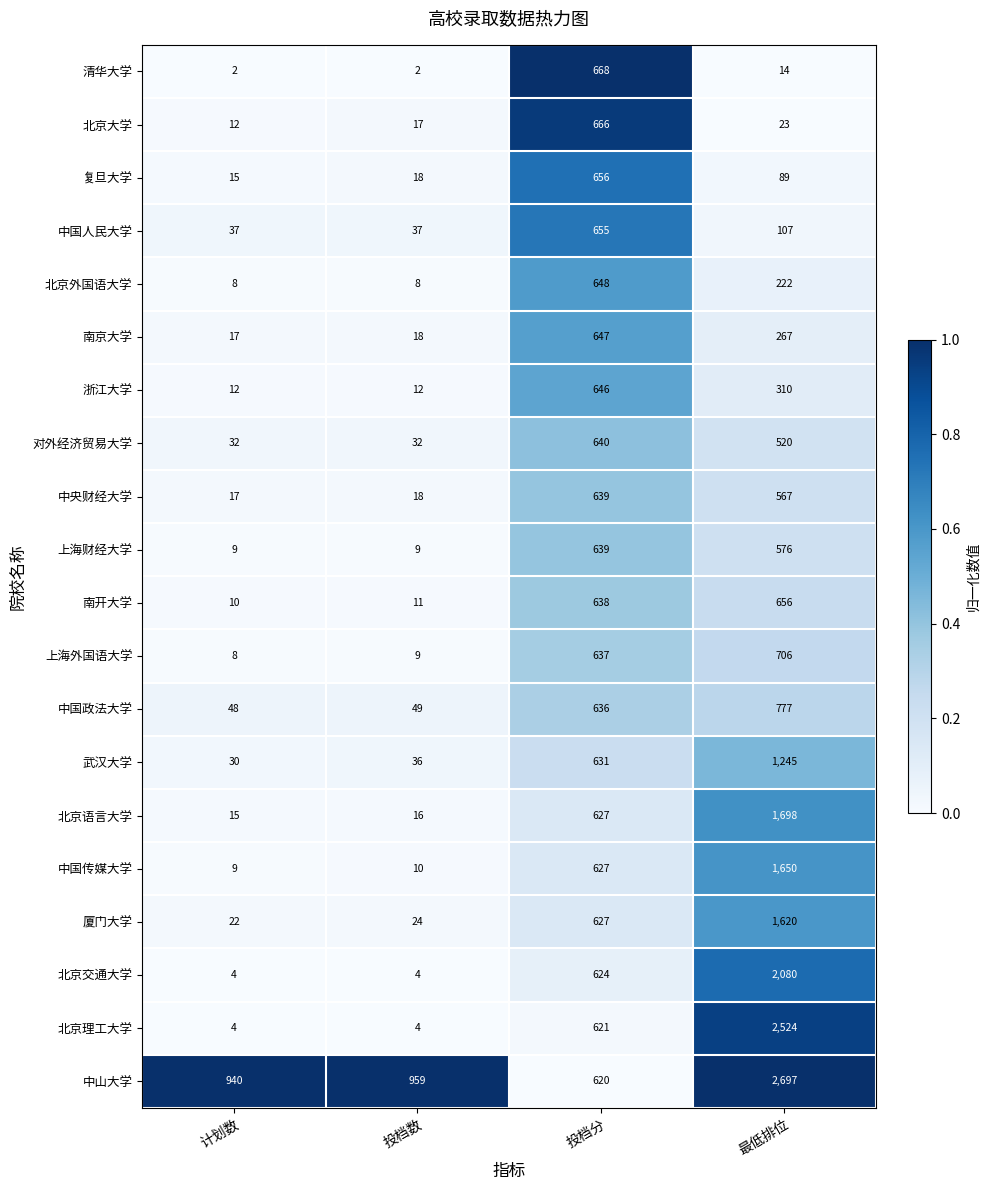

Which series changed the most between 计划数 and 投档数?

中山大学